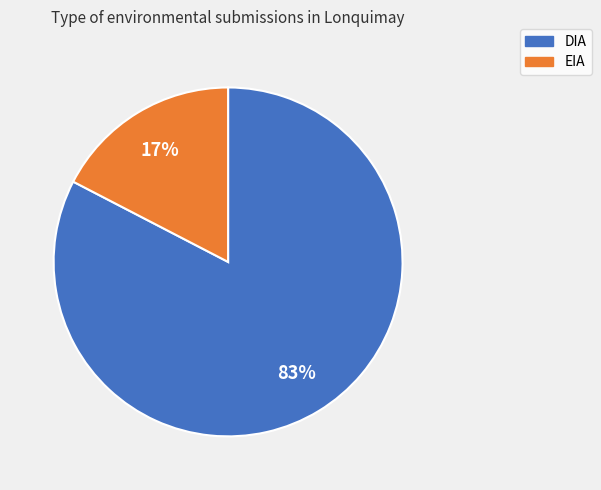

Between EIA and DIA, which is larger?

DIA